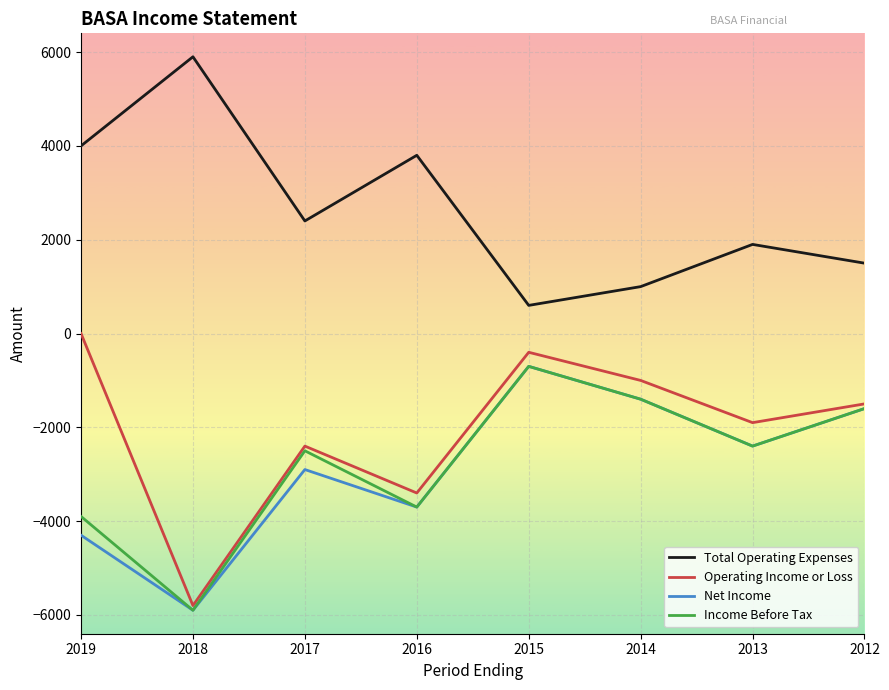

Reading right to left, what are all the values shown in this chart?

Total Operating Expenses: 2012=1500	2013=1900	2014=1000	2015=600	2016=3800	2017=2400	2018=5900	2019=4000
Operating Income or Loss: 2012=-1500	2013=-1900	2014=-1000	2015=-400	2016=-3400	2017=-2400	2018=-5800	2019=0
Net Income: 2012=-1600	2013=-2400	2014=-1400	2015=-700	2016=-3700	2017=-2900	2018=-5900	2019=-4300
Income Before Tax: 2012=-1600	2013=-2400	2014=-1400	2015=-700	2016=-3700	2017=-2500	2018=-5900	2019=-3900